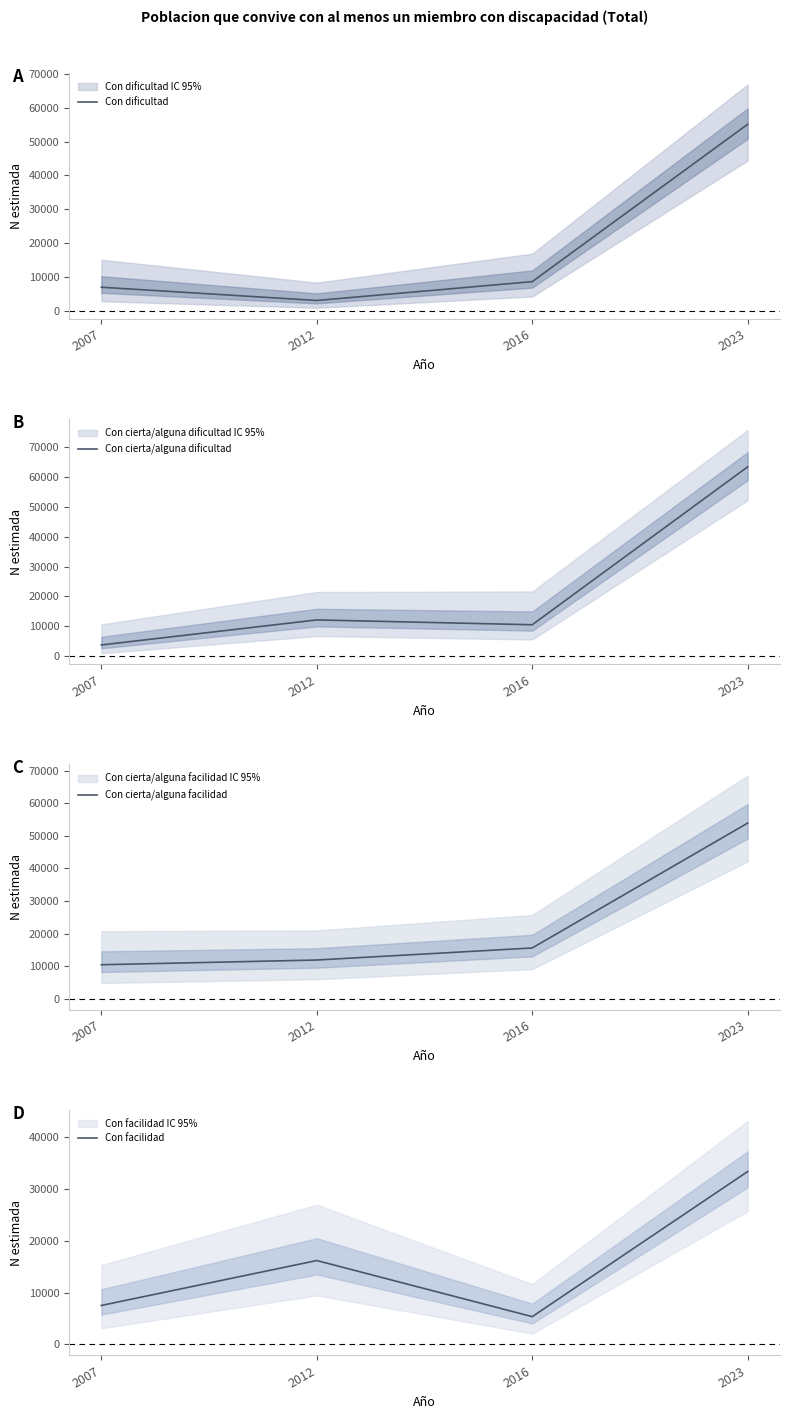

Where is Con dificultad nearest to the value 29106?

2016